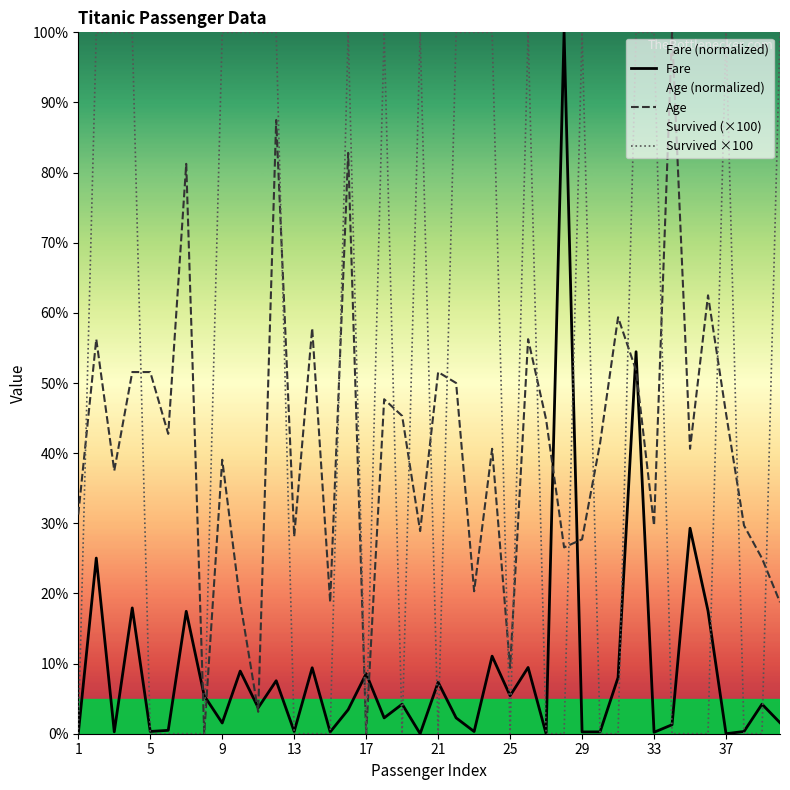

At which label does Survived ×100 reach its minimum?

1